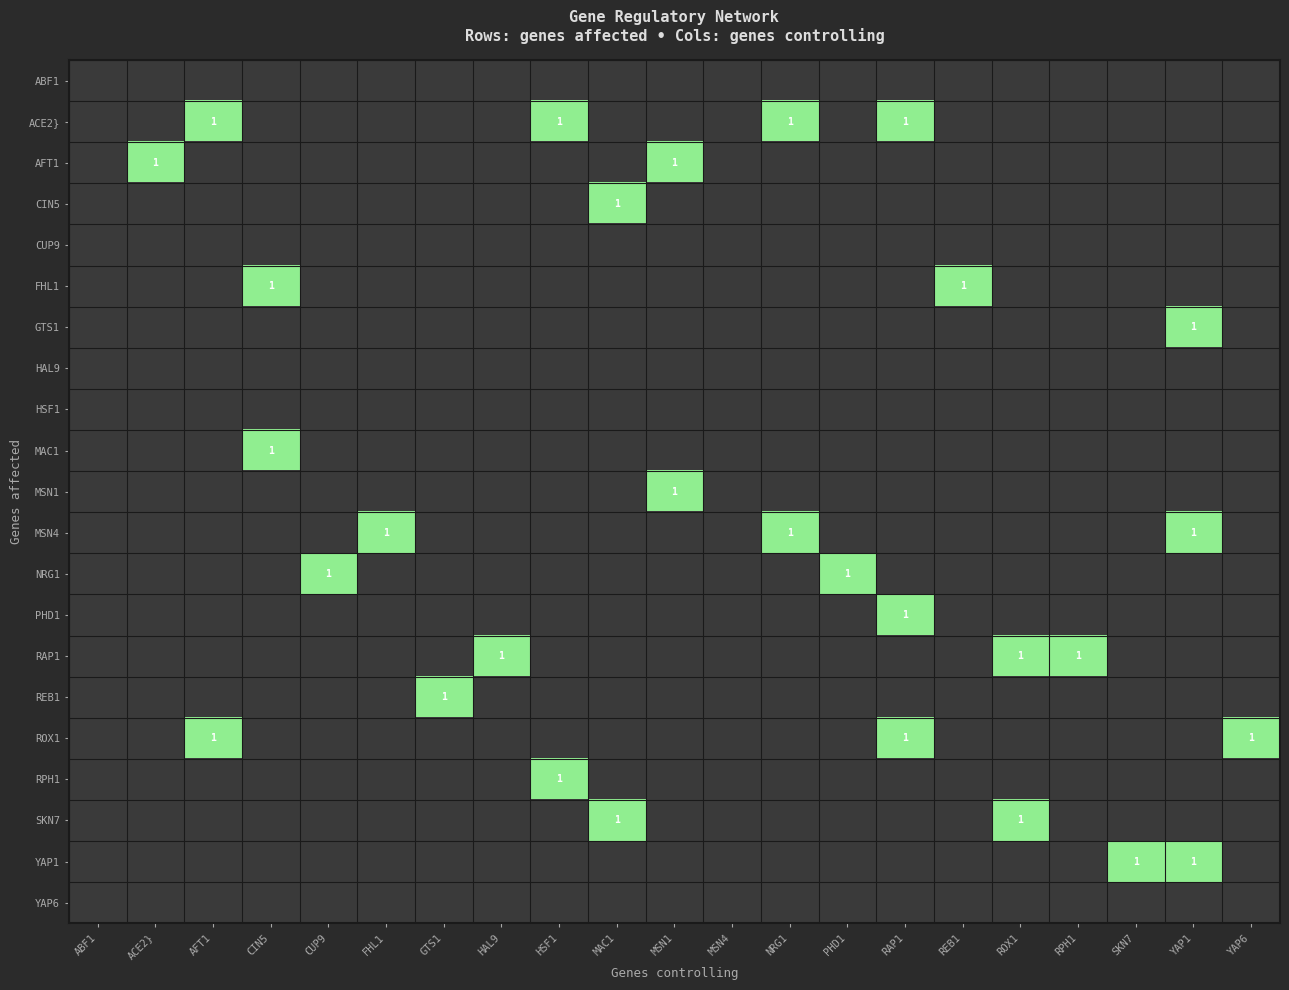

Count the number of categories in the chart.

21